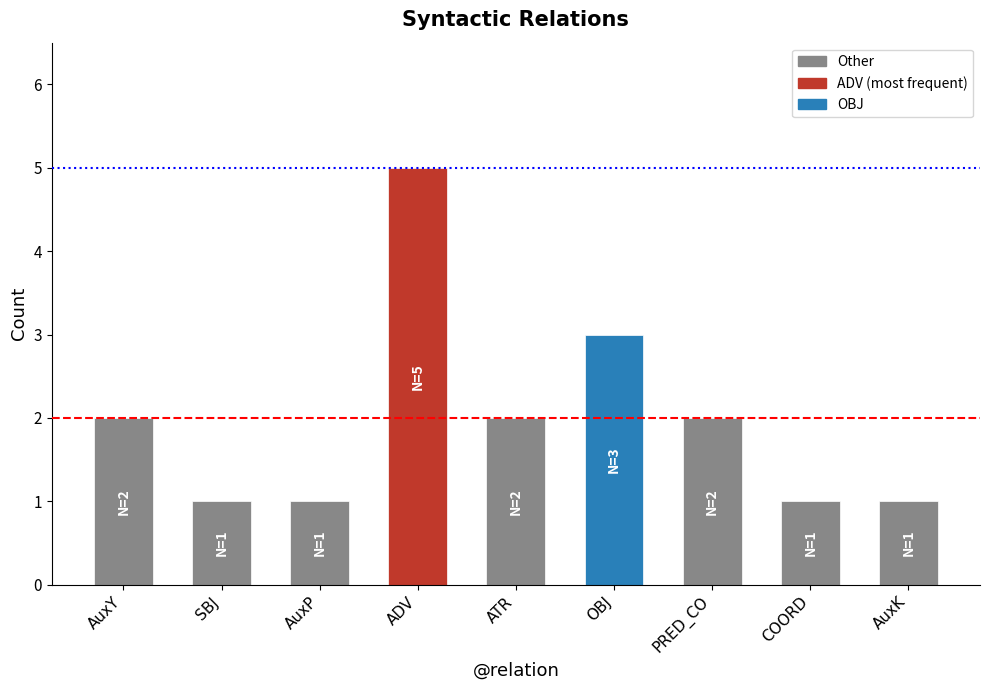

Count the values in the range 1 to 2.

7